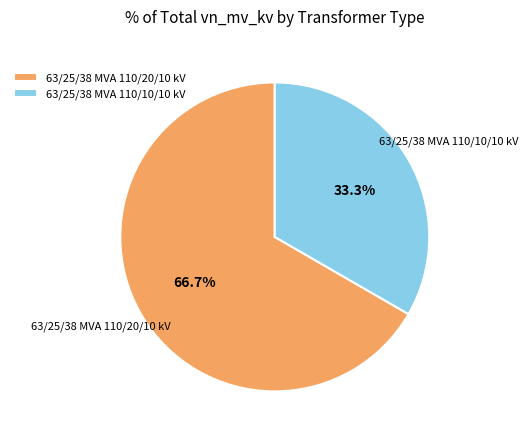

Which slice represents more than half of the pie?

63/25/38 MVA 110/20/10 kV